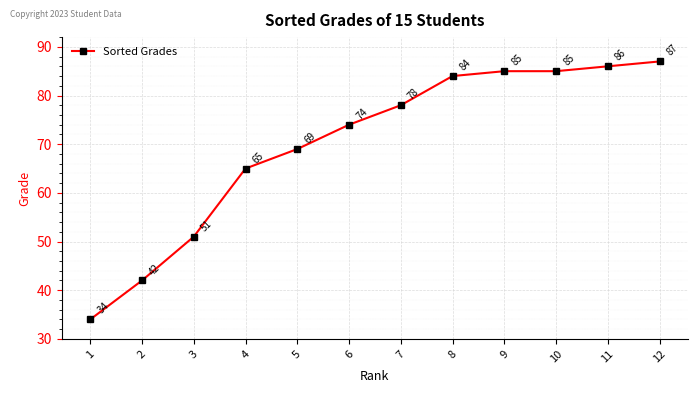

At which category does the chart reach its peak across all series?

12